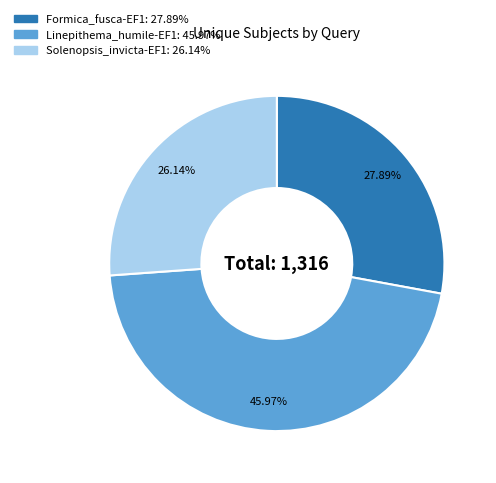

To the nearest percent, what is the average slice percentage?

33%